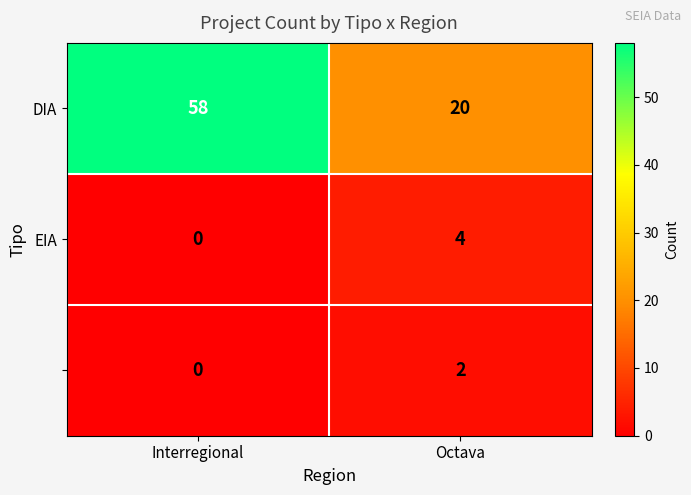

At which category does the chart reach its minimum across all series?

Interregional